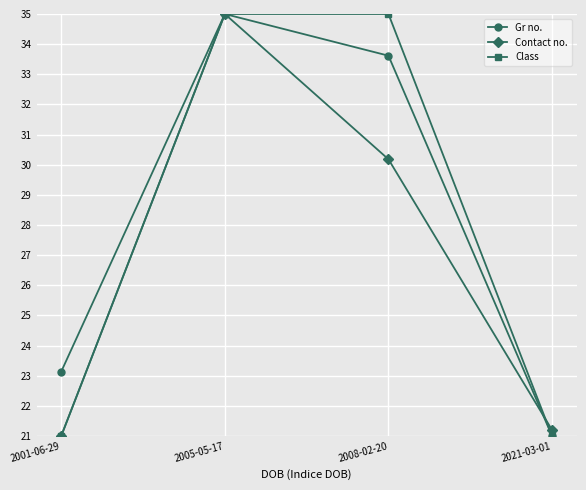

The value of Contact no. at 2021-03-01 is 32.4. True or false?

False